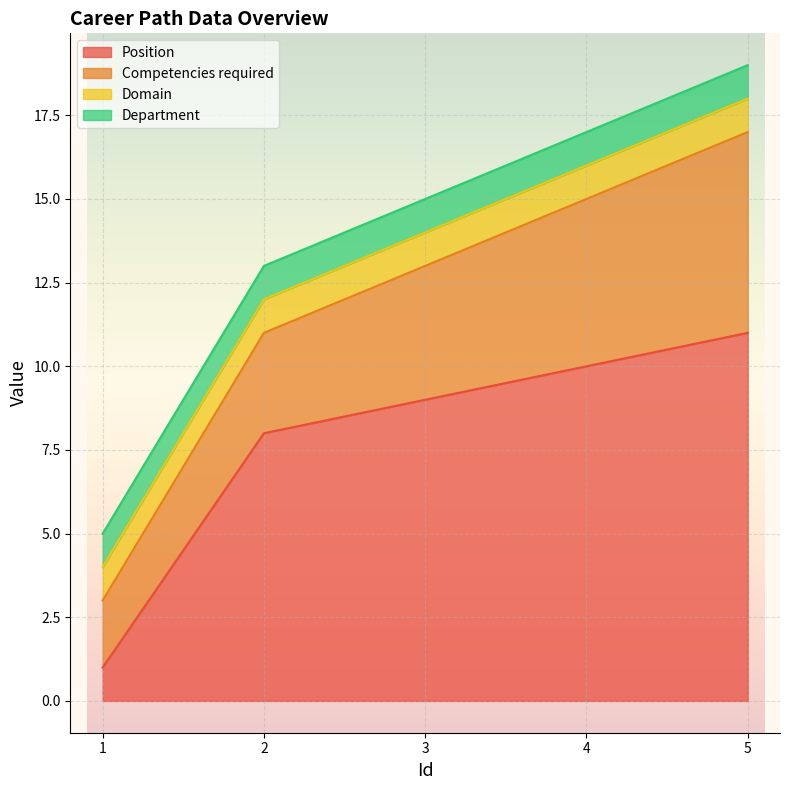

At which label does Domain reach its minimum?

1